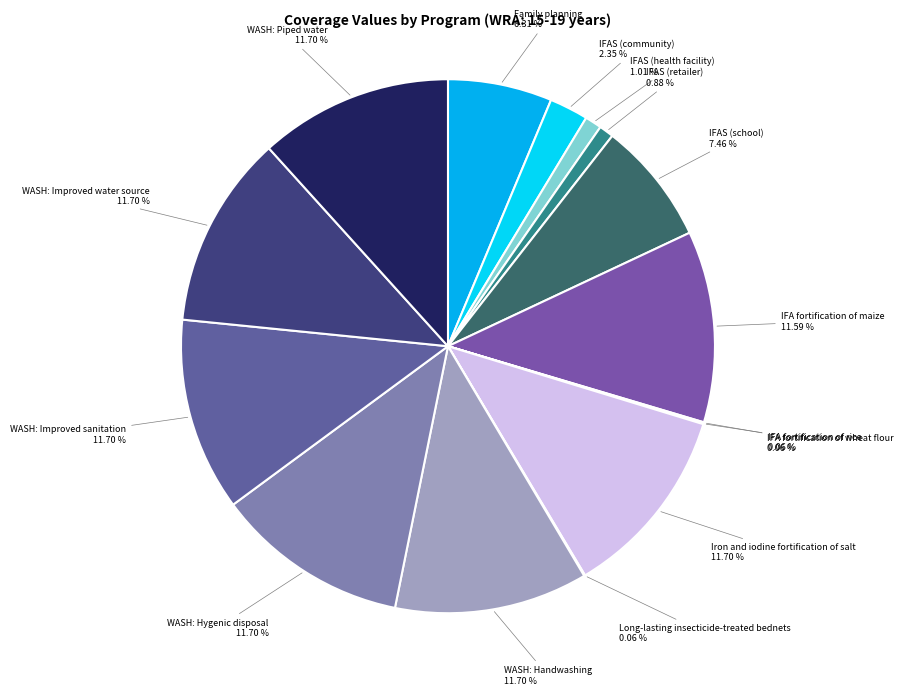

Between IFAS (community) and Iron and iodine fortification of salt, which is larger?

Iron and iodine fortification of salt